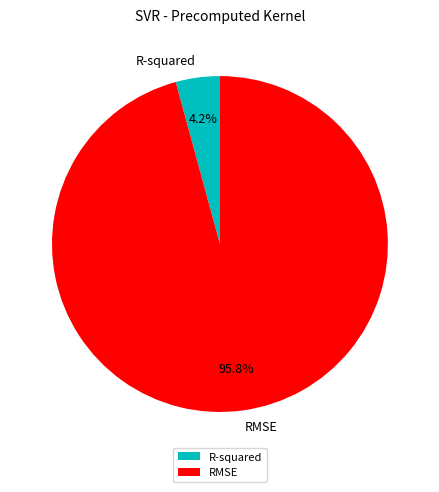

Which slice represents more than half of the pie?

RMSE